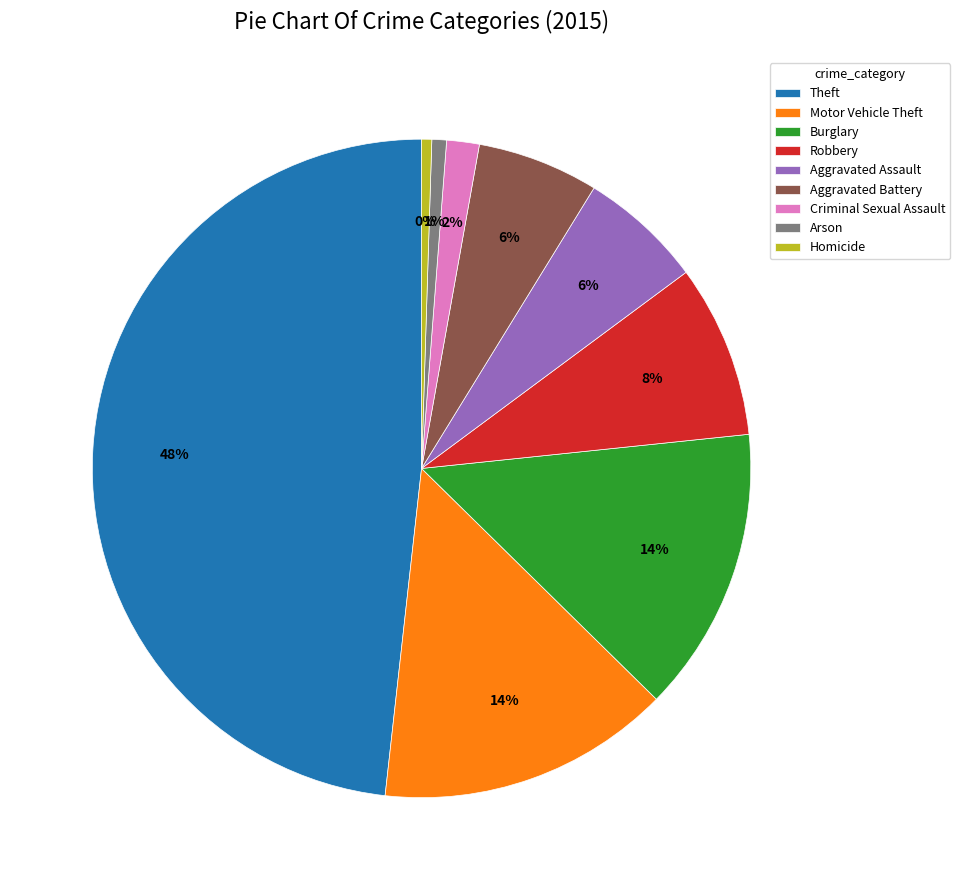

What is the ratio of the value at Aggravated Assault to the value at Homicide?

12.2